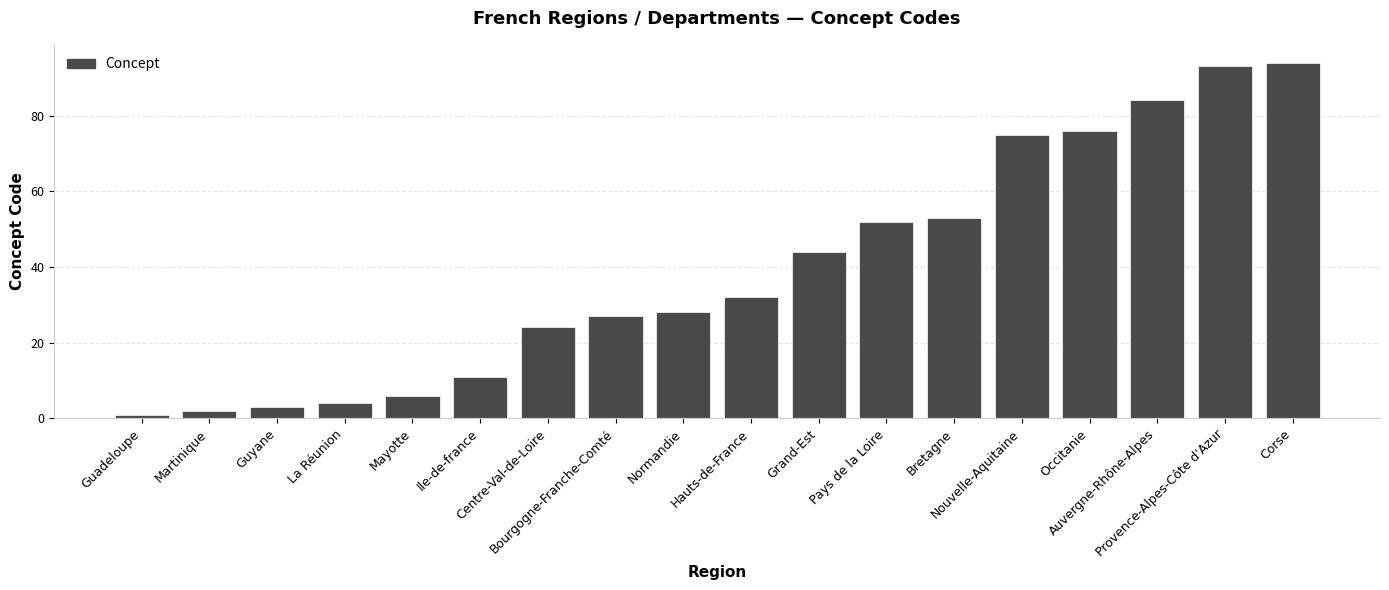

Rank the categories by value from lowest to highest.

Guadeloupe, Martinique, Guyane, La Réunion, Mayotte, Ile-de-france, Centre-Val-de-Loire, Bourgogne-Franche-Comté, Normandie, Hauts-de-France, Grand-Est, Pays de la Loire, Bretagne, Nouvelle-Aquitaine, Occitanie, Auvergne-Rhône-Alpes, Provence-Alpes-Côte d'Azur, Corse